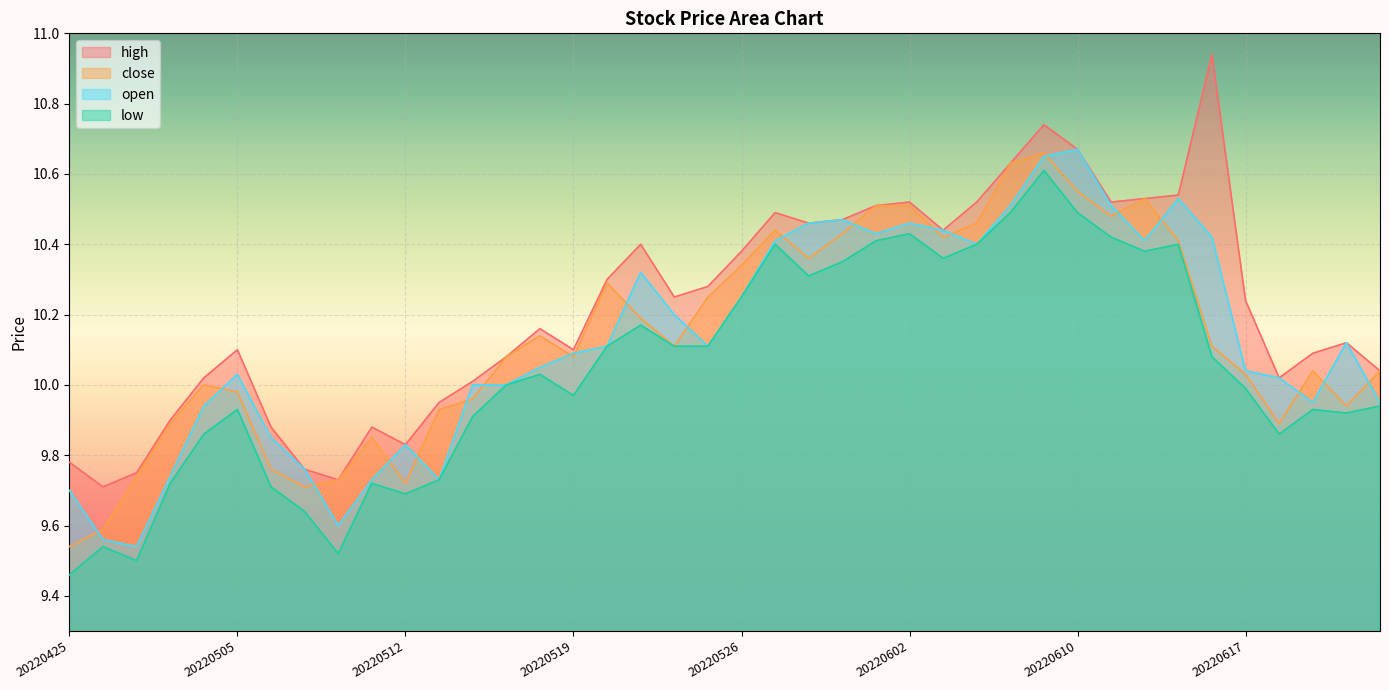

Which series has the largest total across all categories?

high